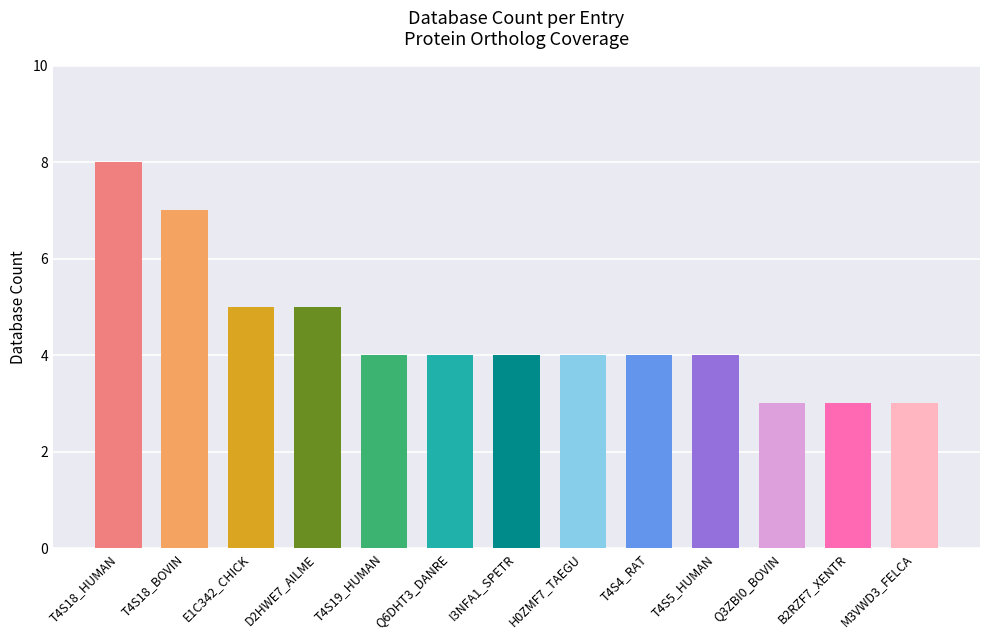

What position from the right is T4S18_BOVIN?

12